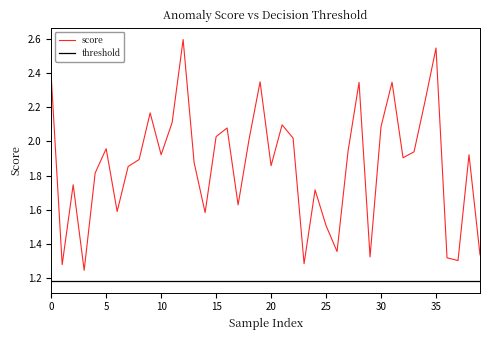

How many interior local valleys does the score series have?

12